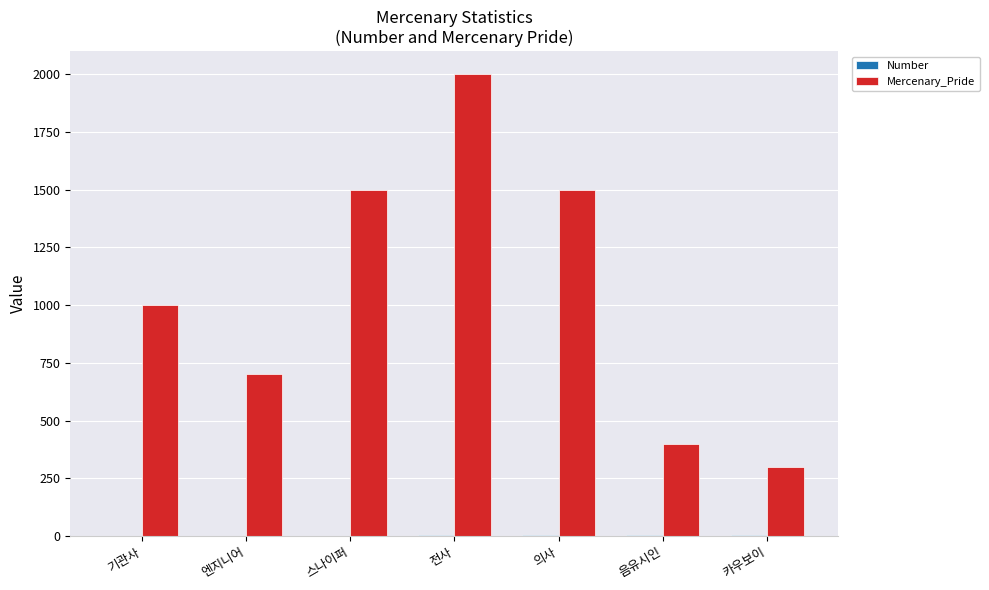

Does the chart contain stacked bars?

No